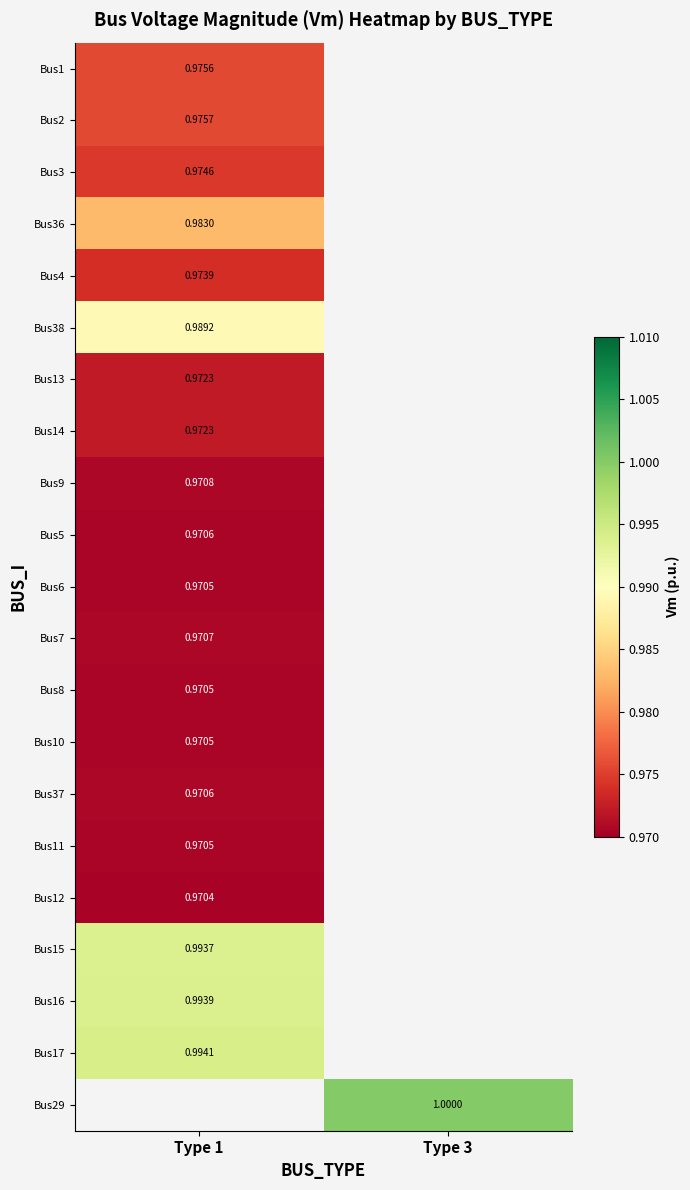

At which category does the chart reach its peak across all series?

Type 3